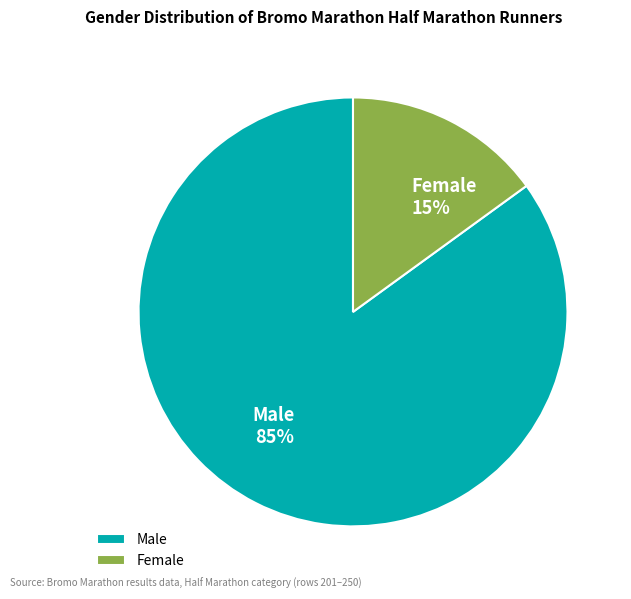

To the nearest percent, what portion does Female represent?

15%